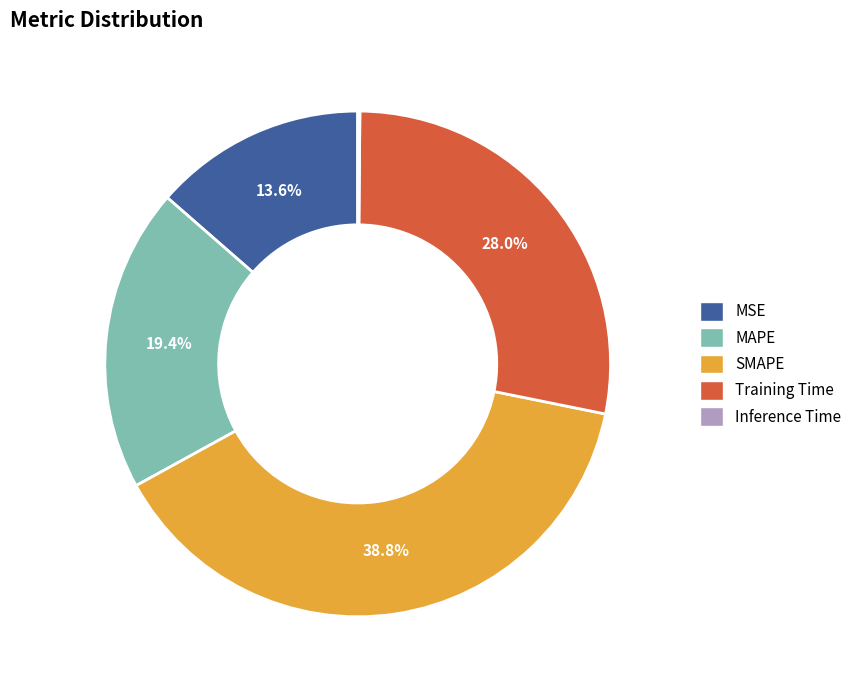

Which category has the biggest portion of the pie?

SMAPE